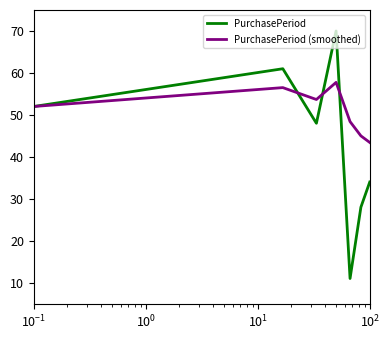

List the series in order of their peak value, highest first.

PurchasePeriod, PurchasePeriod (smoothed)